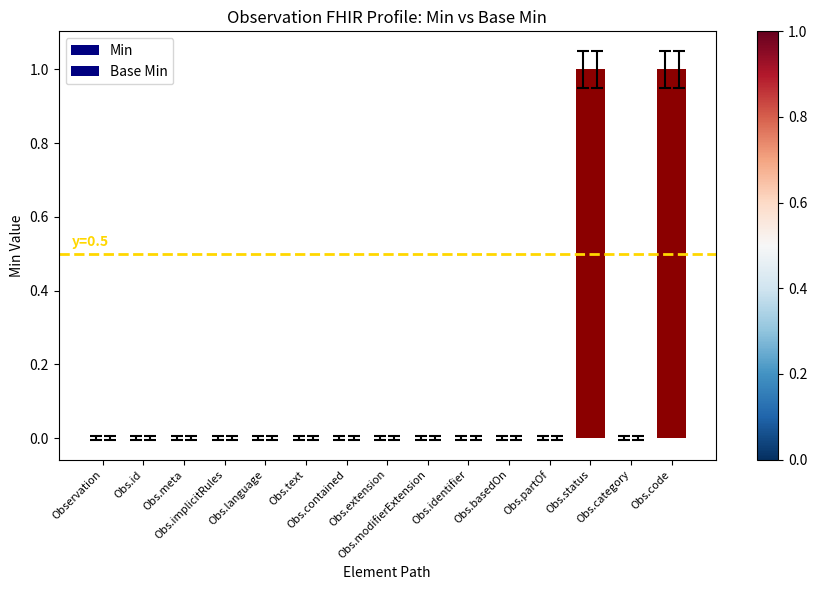

How many categories are shown in the chart?

15